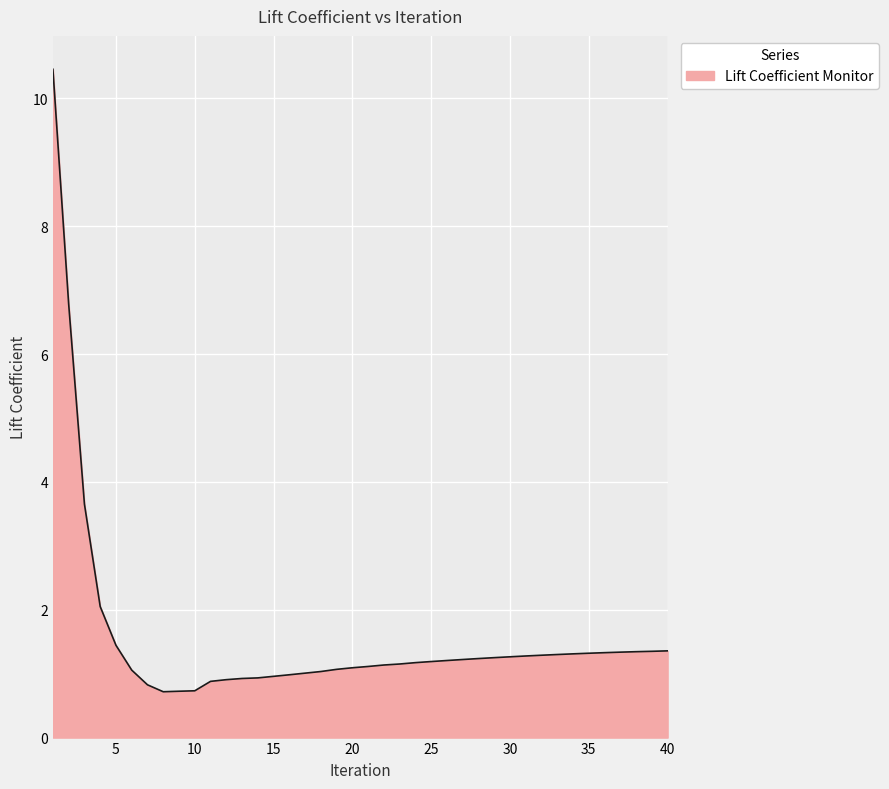

What is the minimum value shown in the chart?

0.7